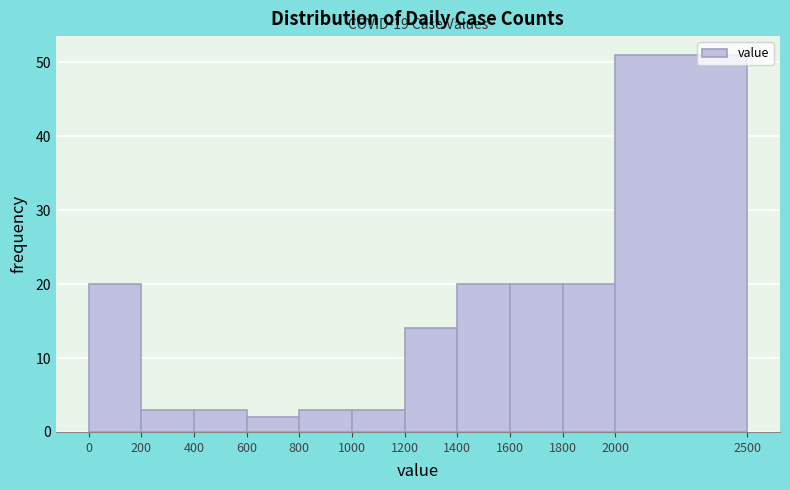

Which range on the x-axis has the tallest bar?

2000 to 2500